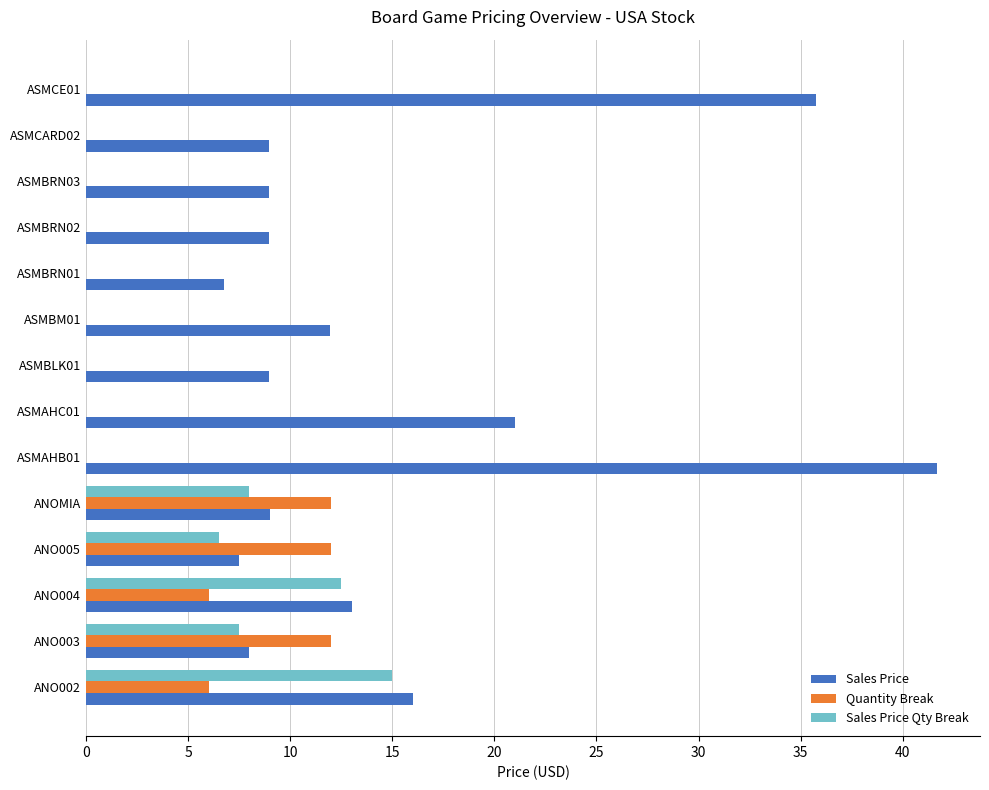

At which category does the chart reach its peak across all series?

ASMAHB01